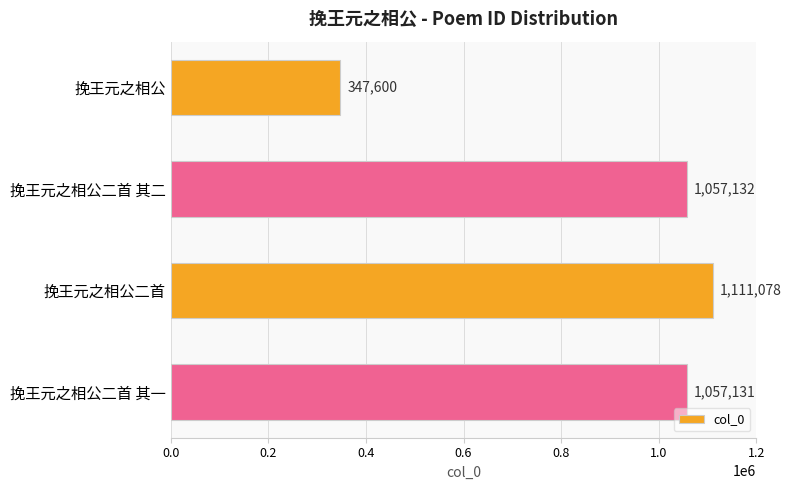

The chart shows a value of 319938 at 挽王元之相公二首 其二. True or false?

False